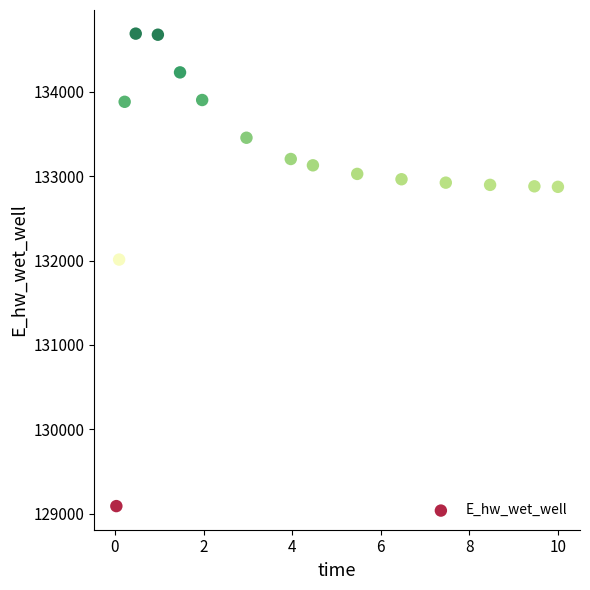

What Y value in the scatter plot is closest to 131889?

132010.9